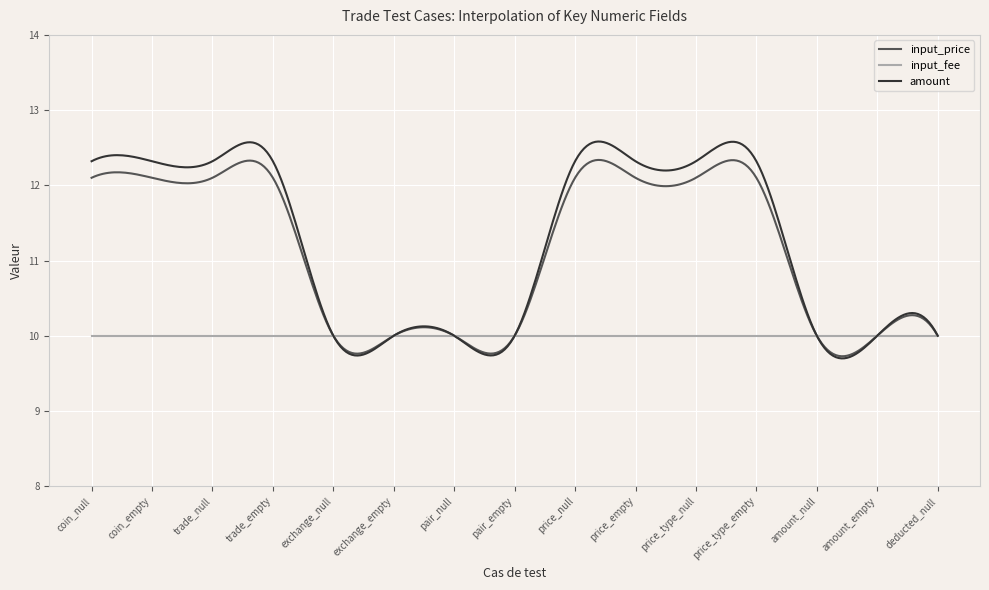

How many distinct data groups are displayed?

3